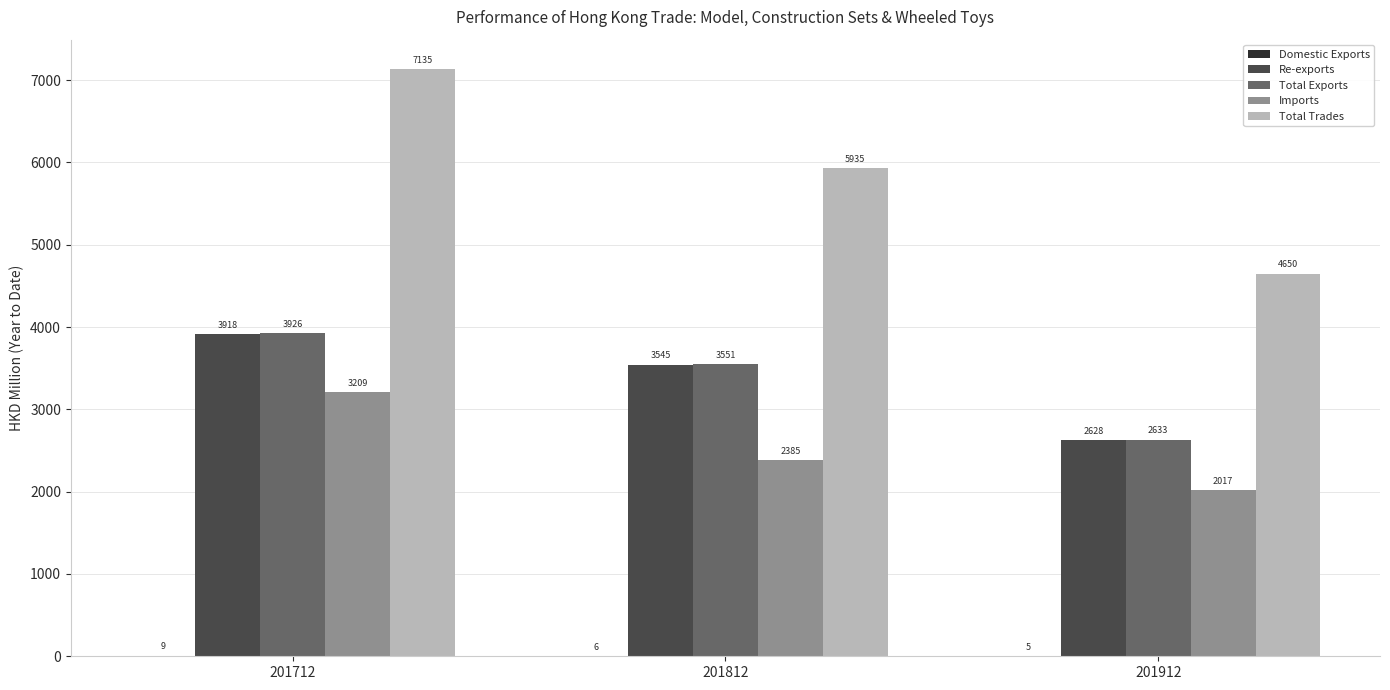

Is it true that Total Trades equals 5935.4 at 201812?

True